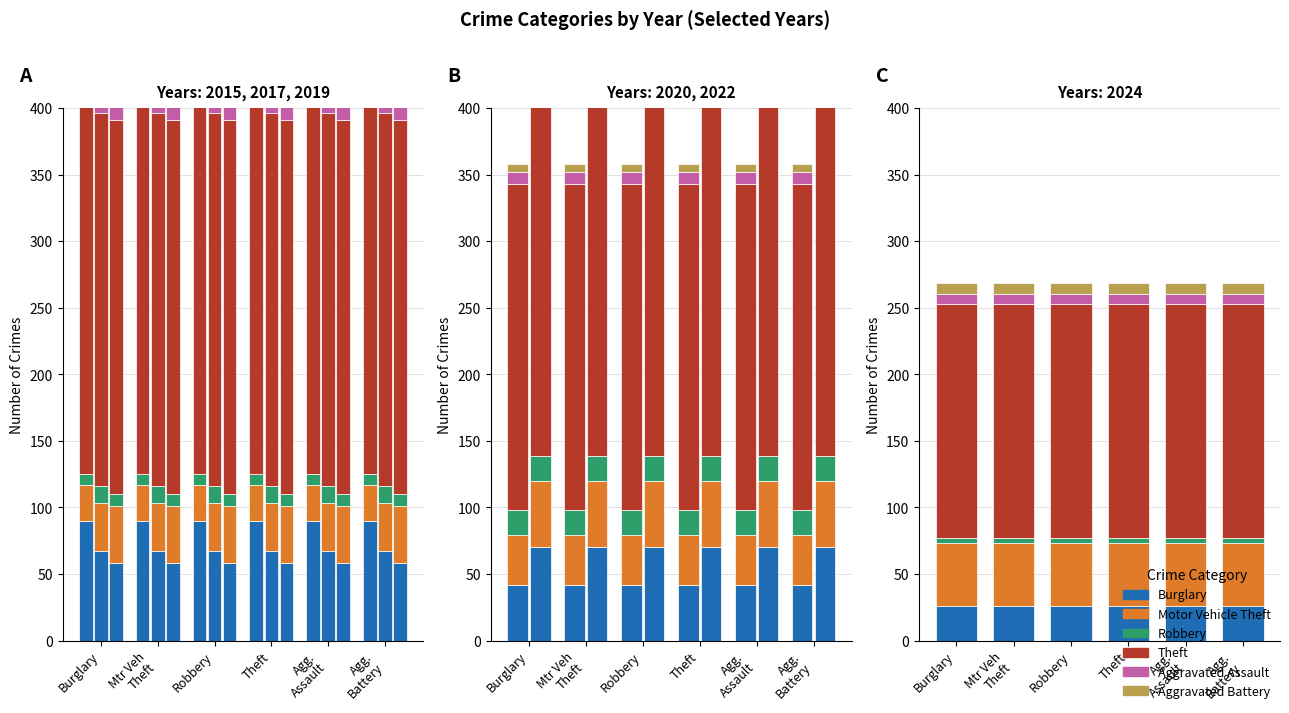

Which series changed the most between Burglary and Mtr Veh
Theft?

Burglary